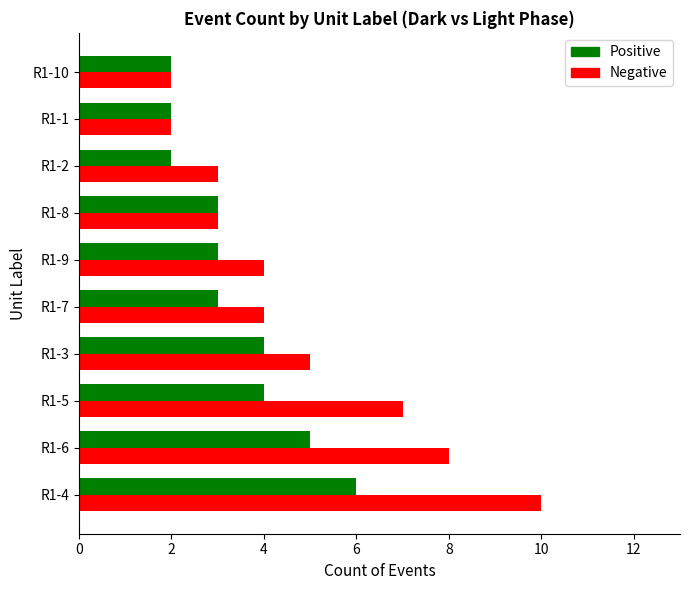

Count the Positive values in the range 2 to 4.

8